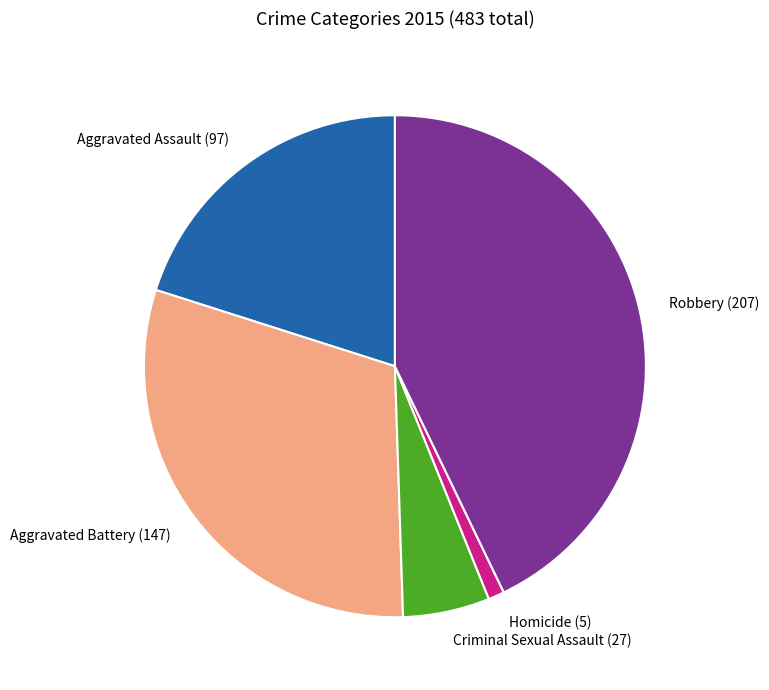

What is the smallest slice in the pie chart?

Homicide